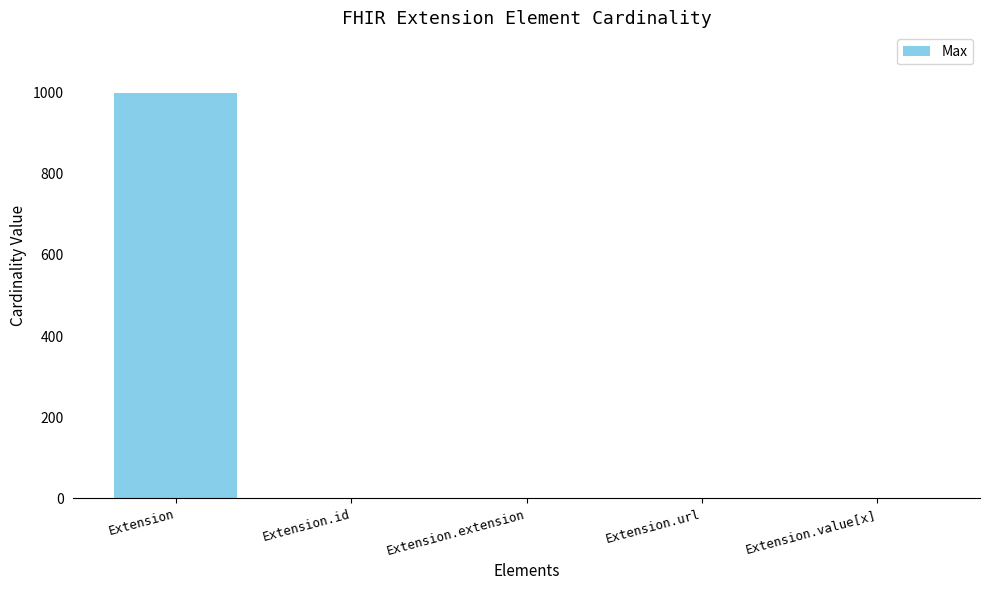

The value at Extension.url is 1. True or false?

True